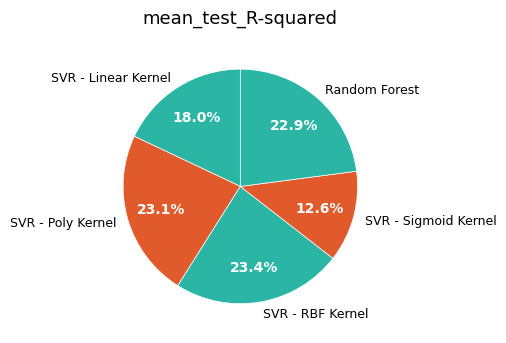

How many segments does this pie chart have?

5